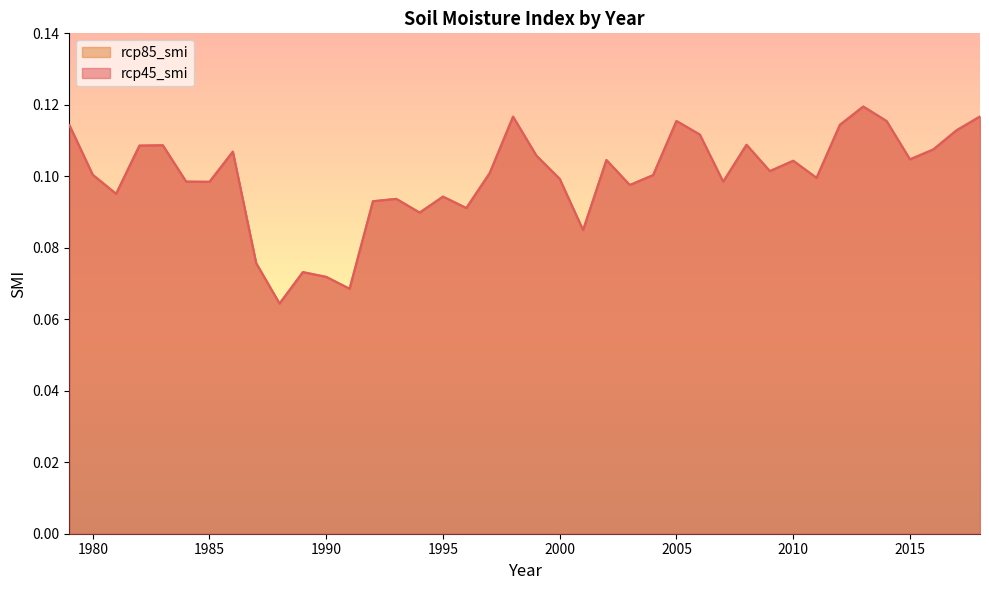

What is the maximum value for rcp85_smi?

0.1